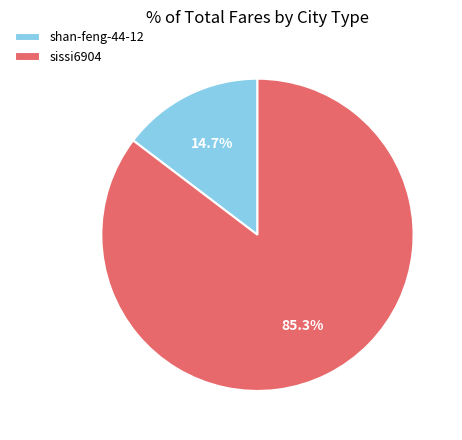

To the nearest percent, what is the difference between the largest and smallest slice percentages?

71%